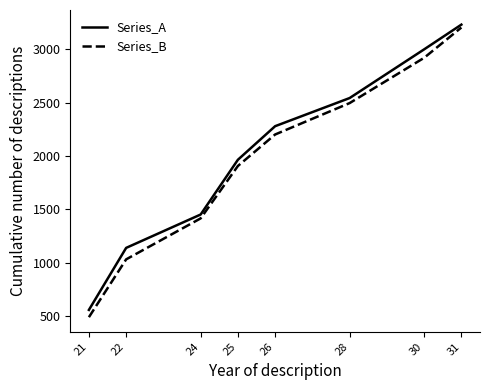

Does the chart have visible grid lines?

No